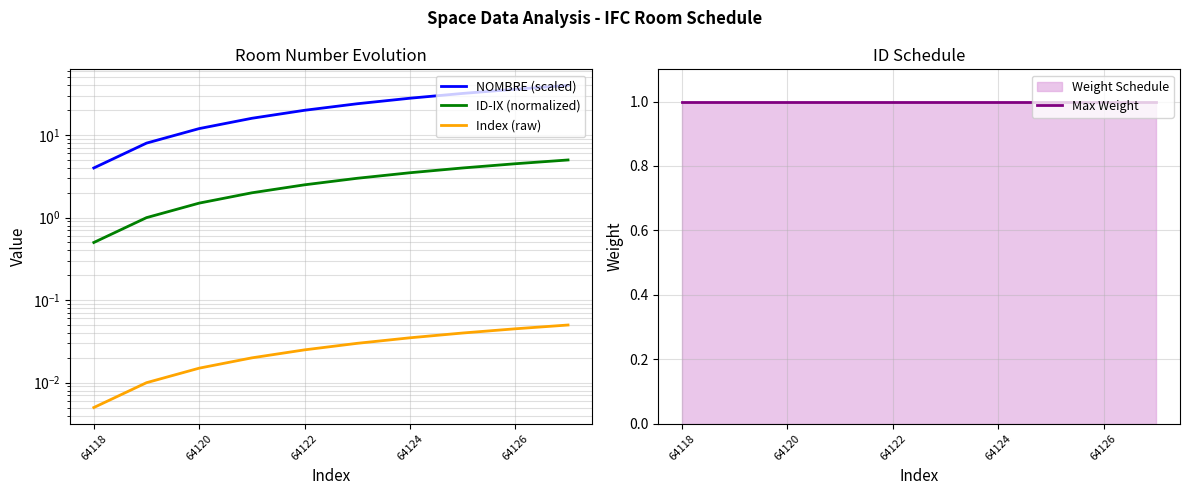

Reading left to right, extract all data points from this chart.

NOMBRE (scaled): 4.0	8.0	12.0	16.0	20.0	24.0	28.0	32.0	36.0	40.0
ID-IX (normalized): 0.5	1.0	1.5	2.0	2.5	3.0	3.5	4.0	4.5	5.0
Index (raw): 0.0	0.0	0.0	0.0	0.0	0.0	0.0	0.0	0.0	0.1
Max Weight: 1.0	1.0	1.0	1.0	1.0	1.0	1.0	1.0	1.0	1.0